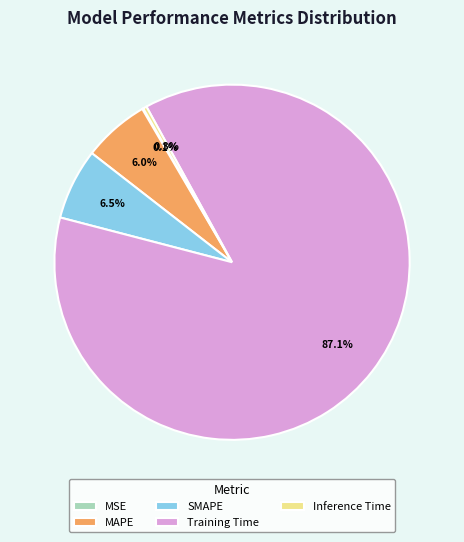

Which slice is the largest?

Training Time